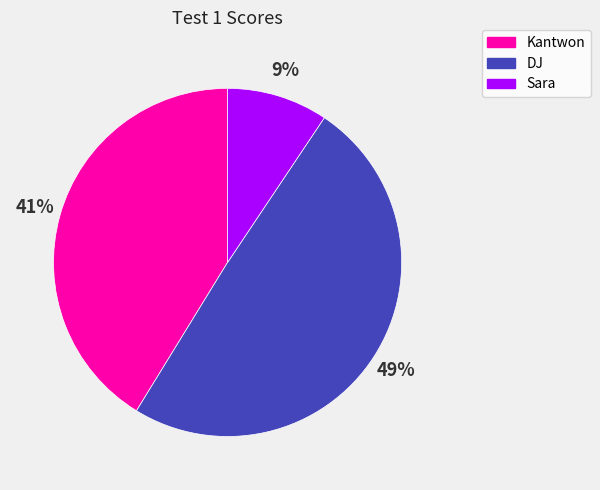

To the nearest percent, what is the combined percentage of Sara and Kantwon?

51%